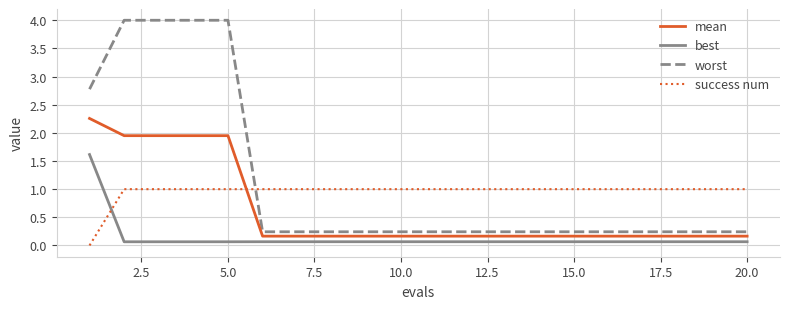

List the series in order of their overall mean, lowest first.

best, mean, success num, worst